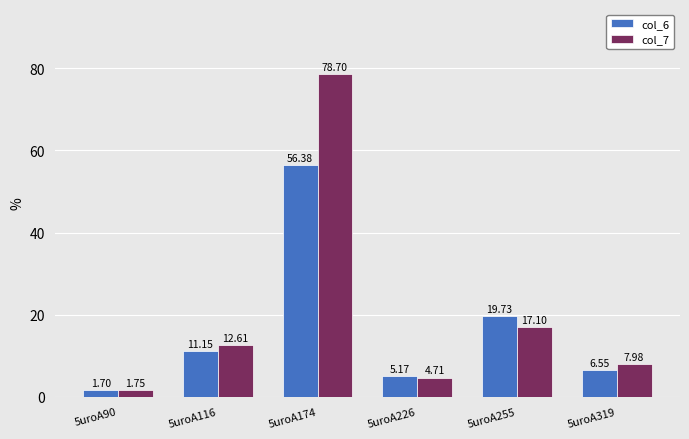

Rank the series at 5uroA116 from highest to lowest value.

col_7, col_6